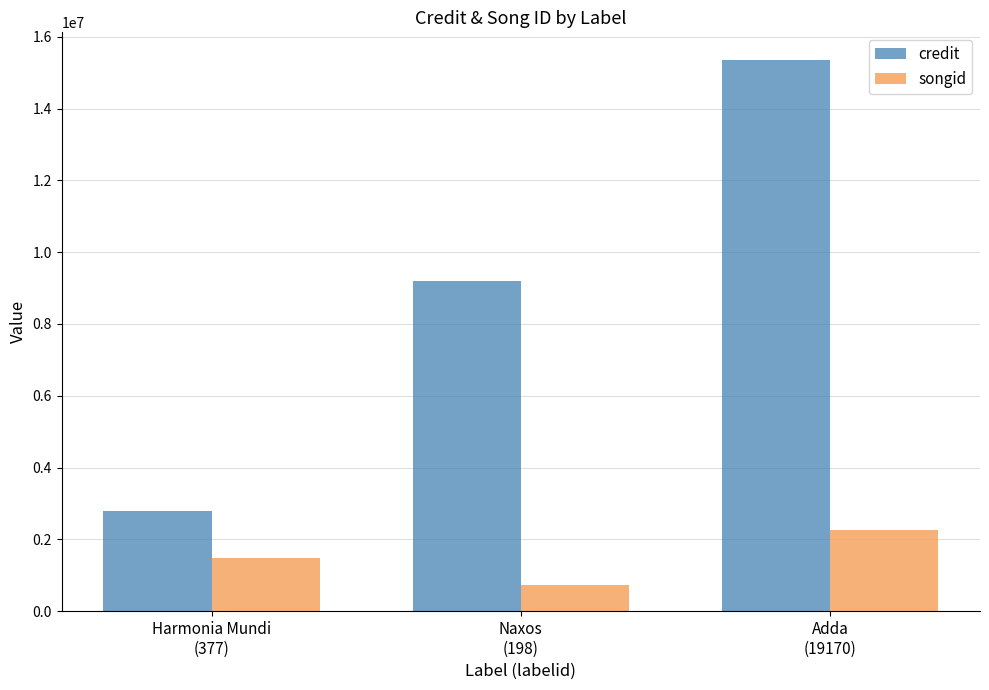

At how many categories does at least one series exceed 6784859?

2